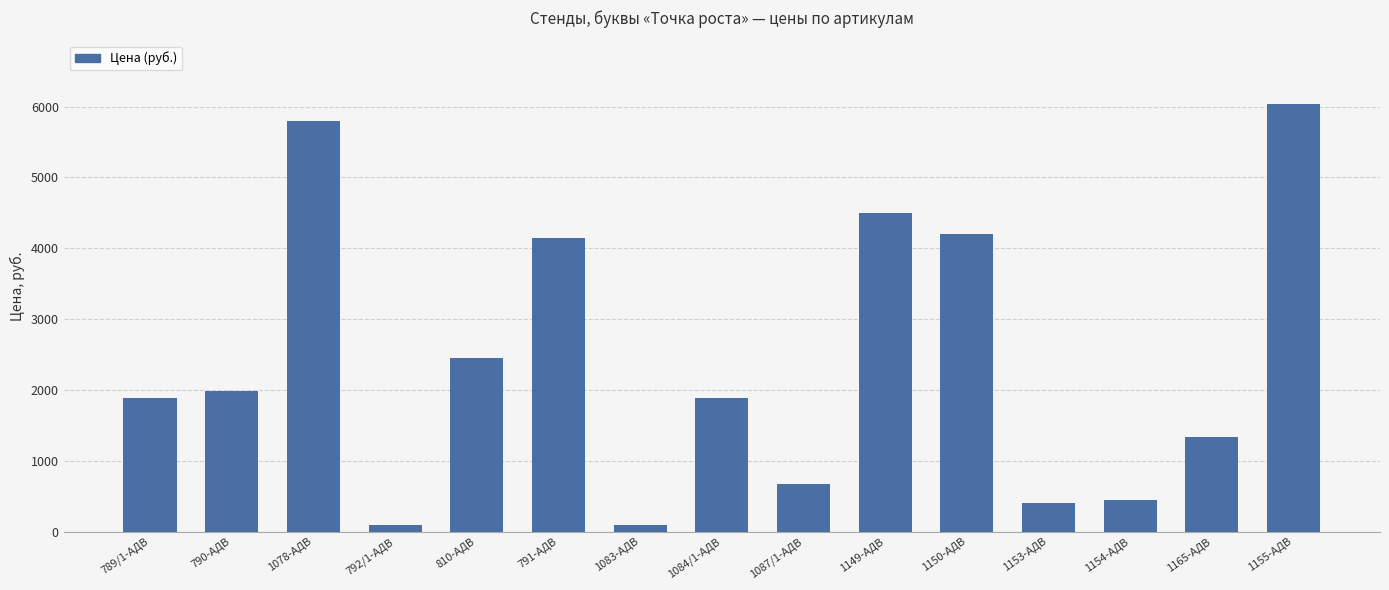

What is the sum of all values?

35910